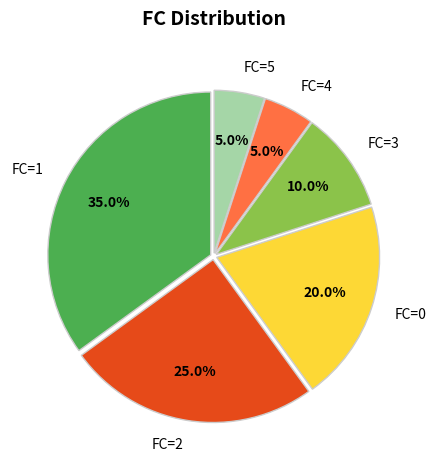

Which slice is the largest?

FC=1